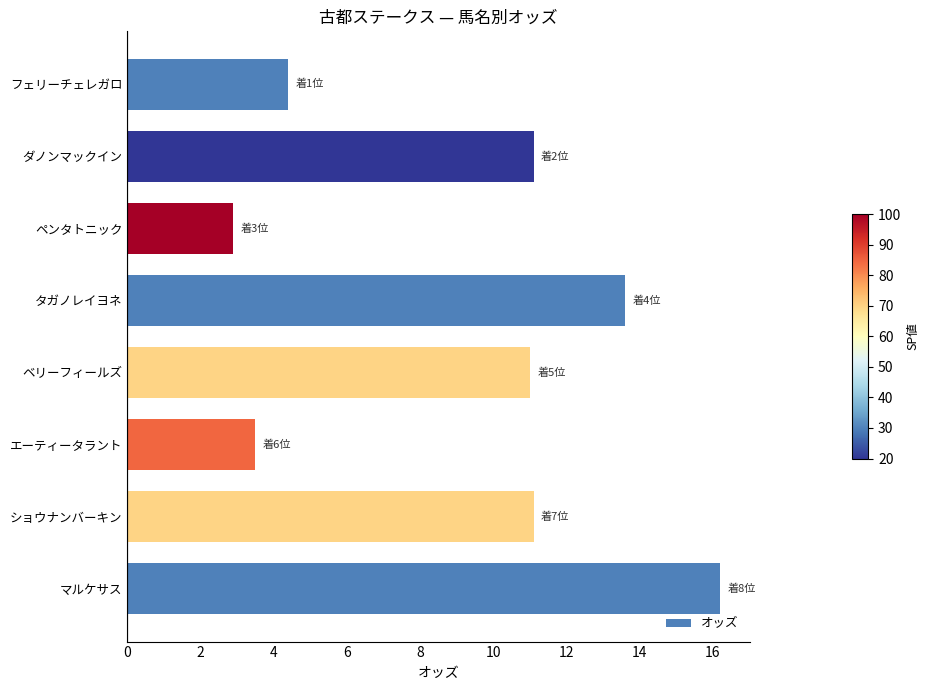

What is the difference between the maximum and minimum values?

13.3